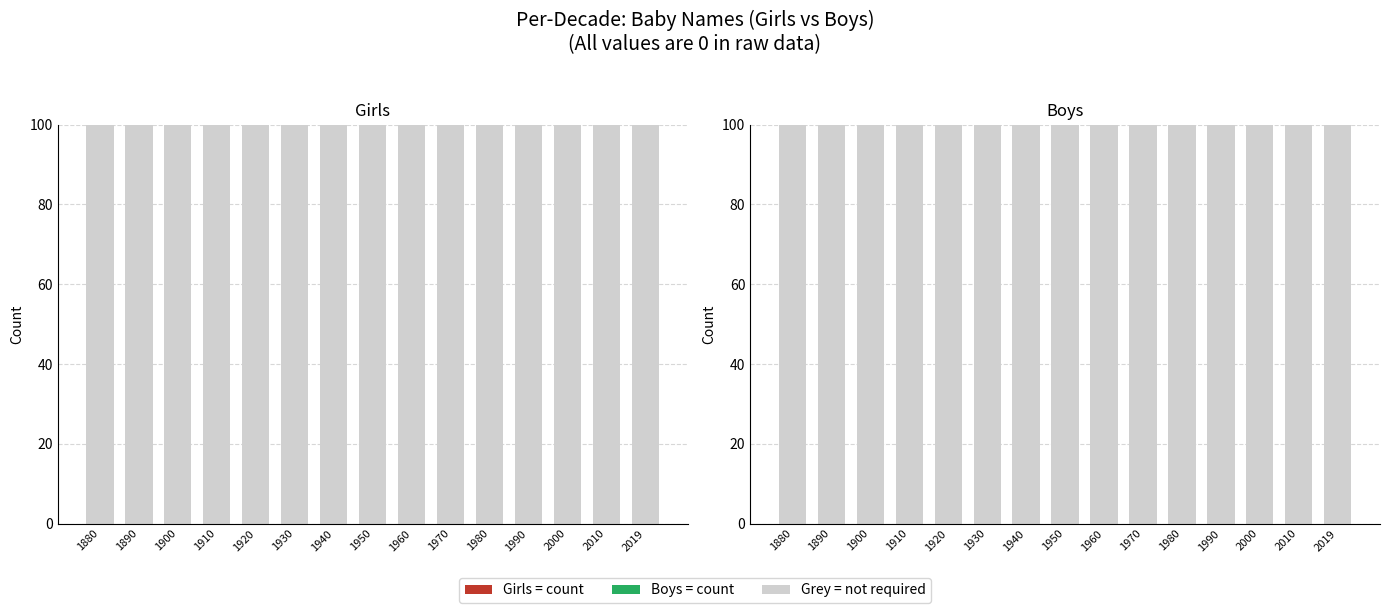

Rank the series by their maximum value, from lowest to highest.

Girls = % present, Boys = % present, Grey = not required